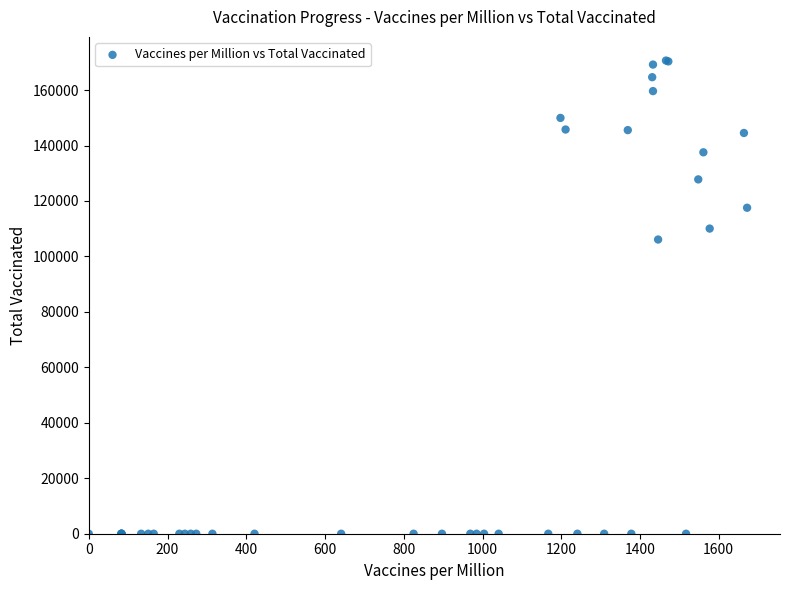

What Y value in the scatter plot is closest to 85320?

106098